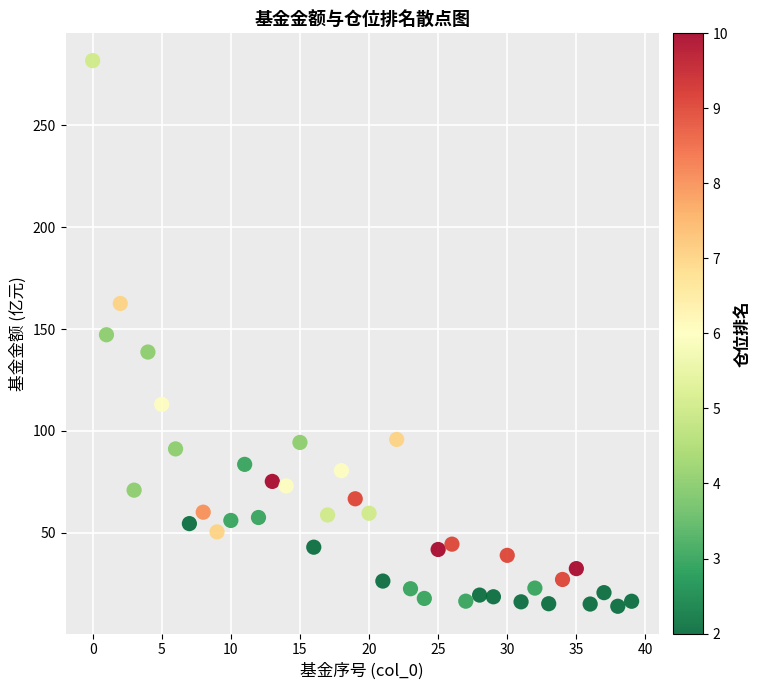

What is the range of Y values (max minus min)?

267.9